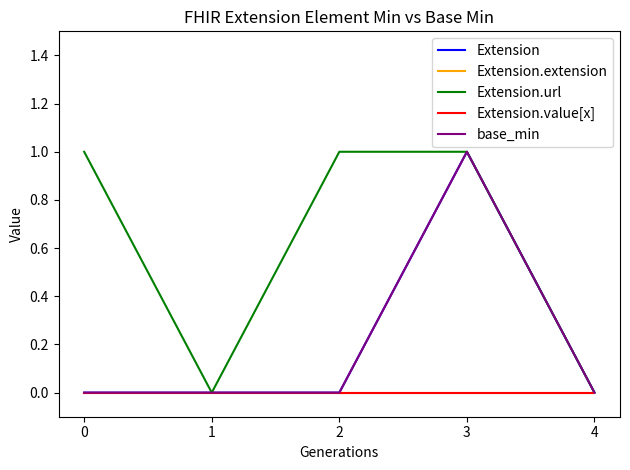

Is it true that Extension.value[x] equals 0 at 0?

True